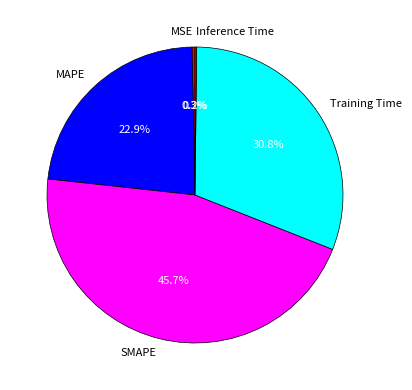

To the nearest percent, what is the combined percentage of SMAPE and MSE?

46%